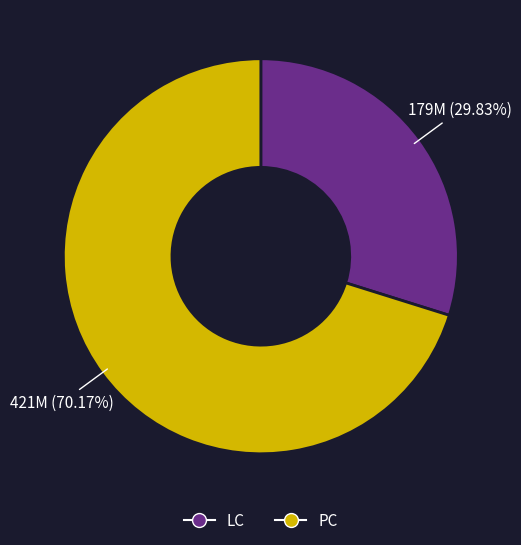

Rank the categories by value from highest to lowest.

PC, LC